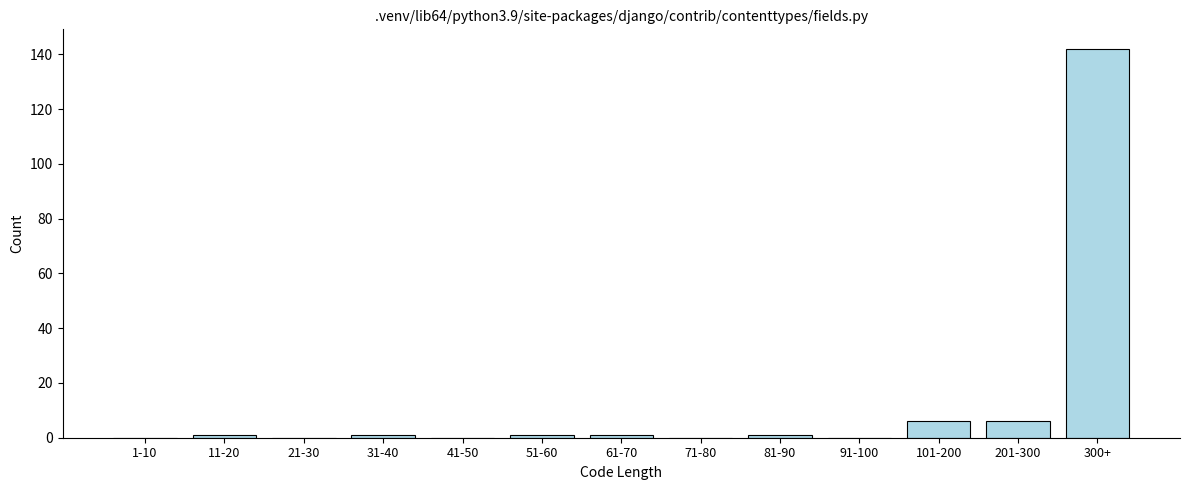

Reading left to right, list all the values displayed in this chart.

1-10=0	11-20=1	21-30=0	31-40=1	41-50=0	51-60=1	61-70=1	71-80=0	81-90=1	91-100=0	101-200=6	201-300=6	300+=142